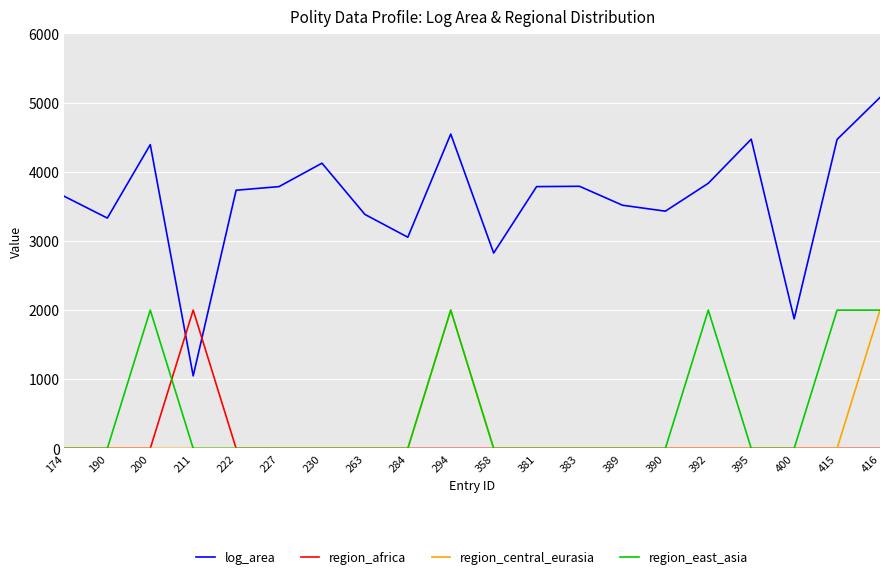

Which series changed the most between 227 and 400?

log_area